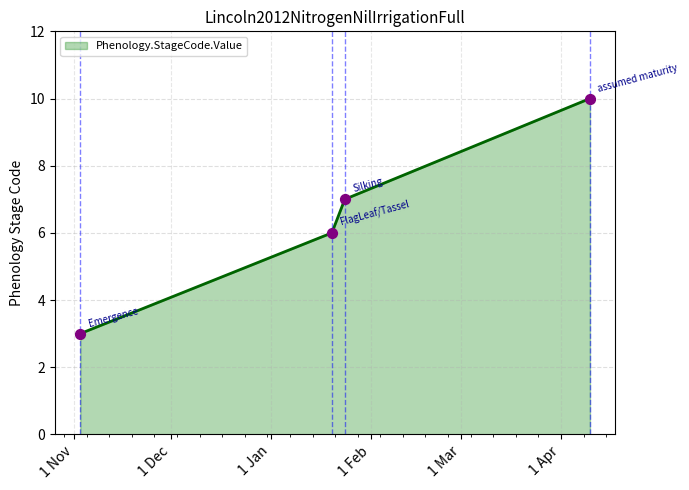

What is the smallest value displayed?

3